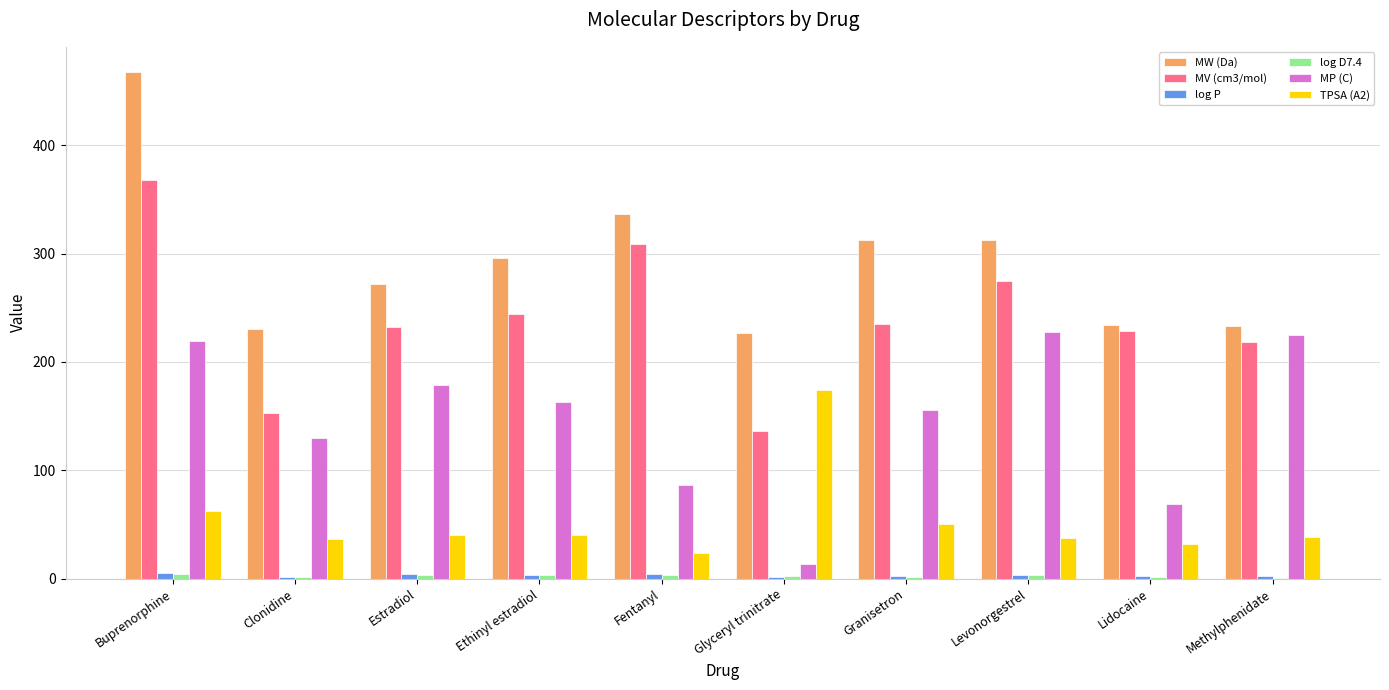

At which label is MW (Da) closest to 347?

Fentanyl